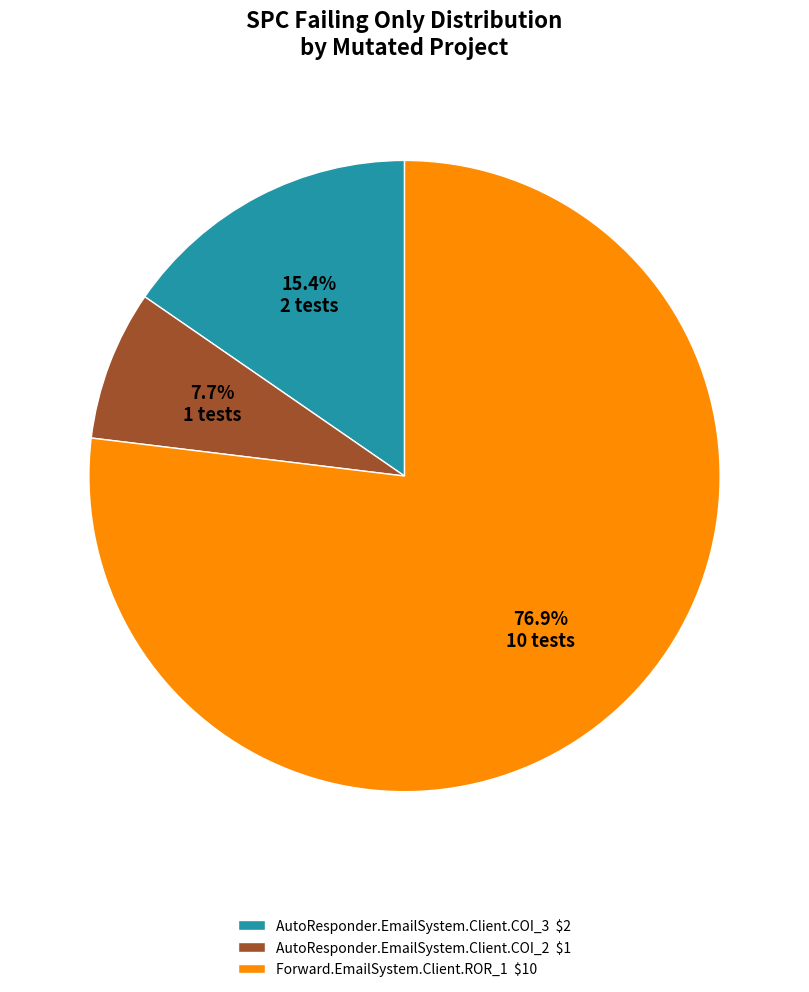

How many slices are in this pie chart?

3